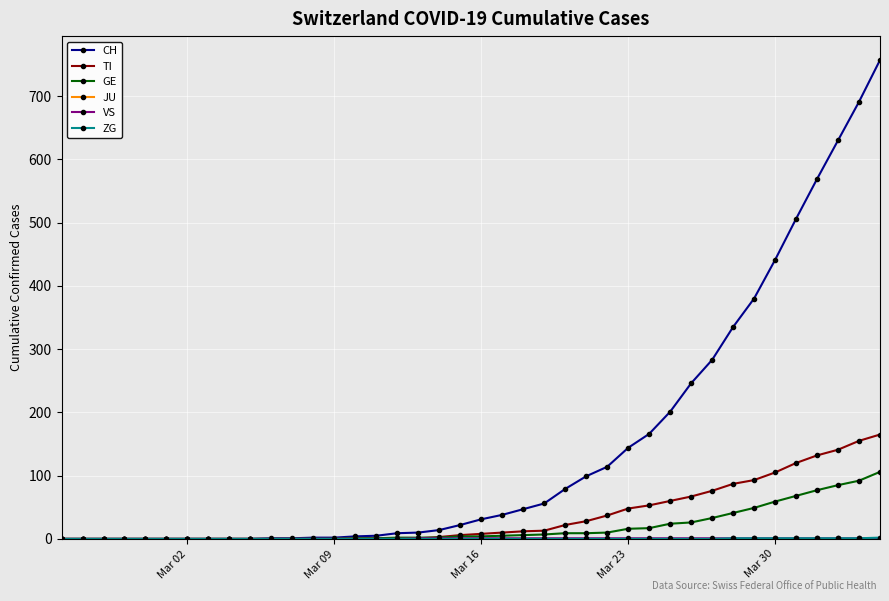

Which series has the largest range (max minus min)?

CH